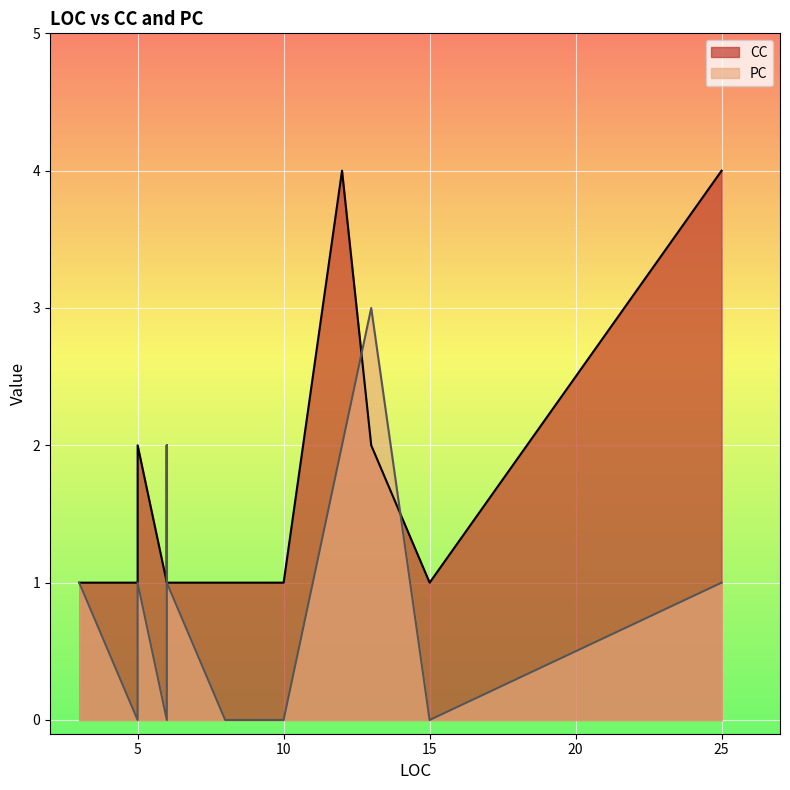

Count the PC values in the range 0 to 1.

10